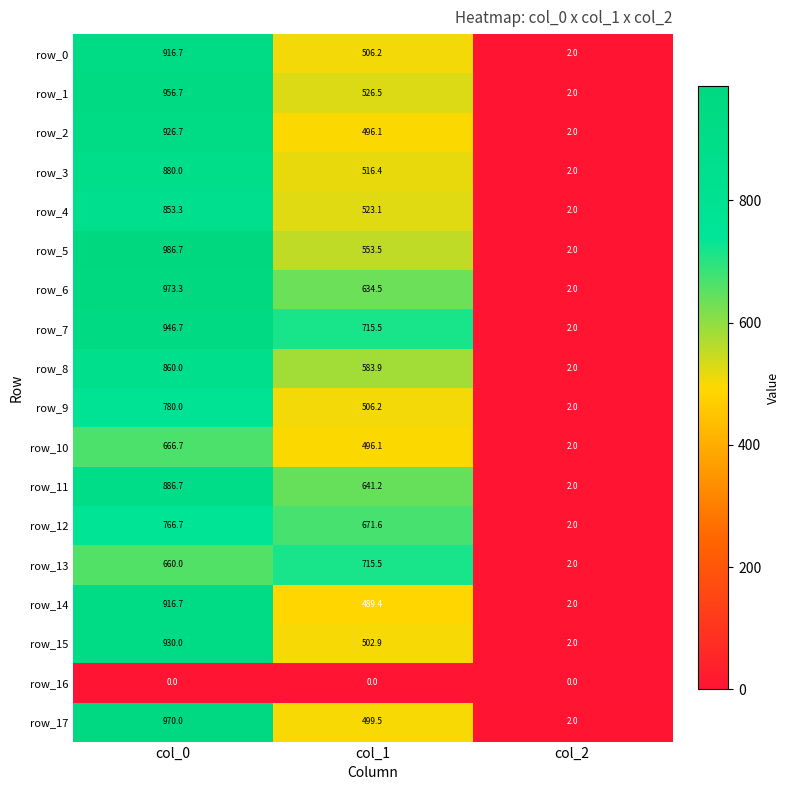

How many data points does each series have?

3